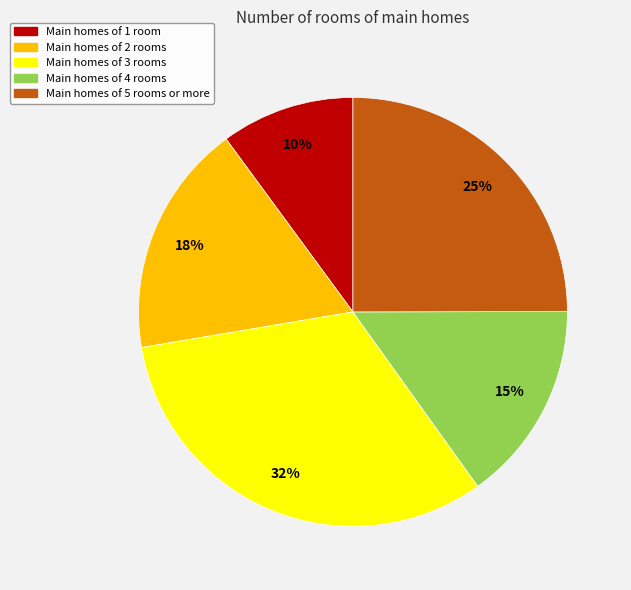

To the nearest percent, what is the average slice percentage?

20%